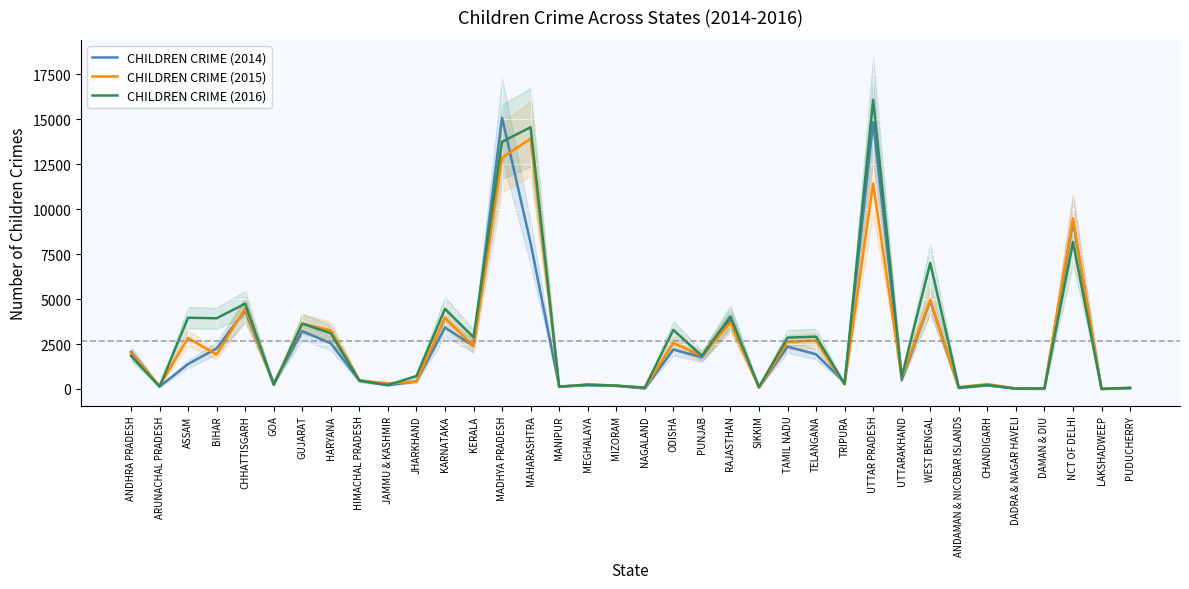

At which label does CHILDREN CRIME (2015) reach its peak?

MAHARASHTRA